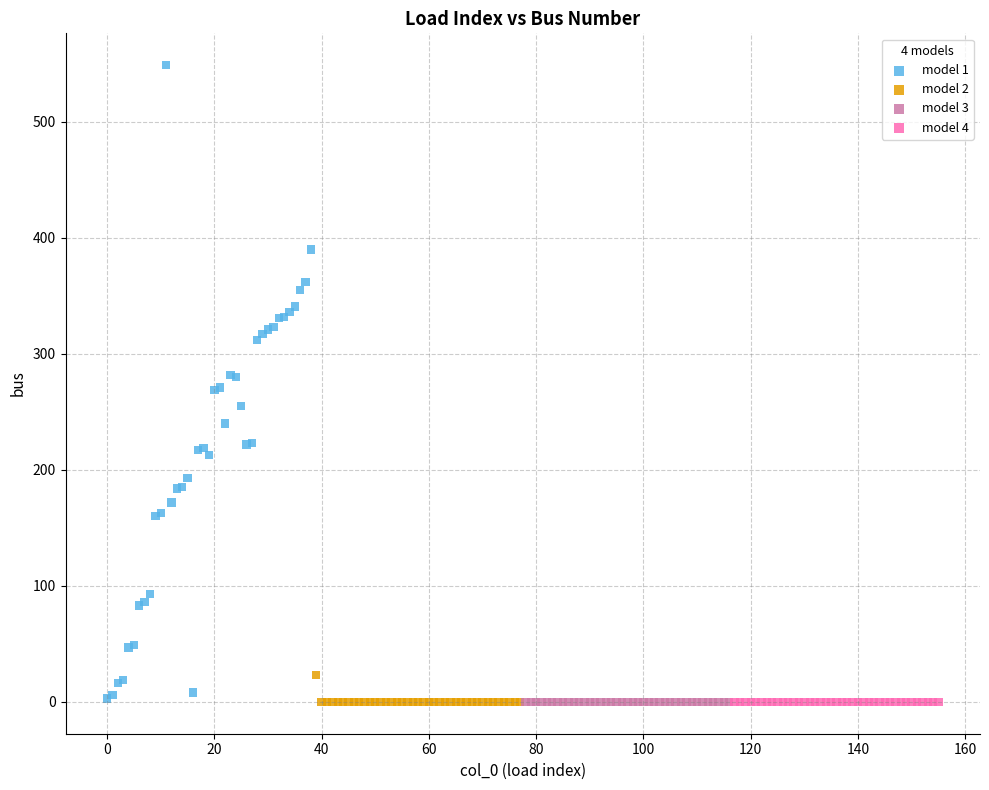

Which series contains the highest Y value?

model 1